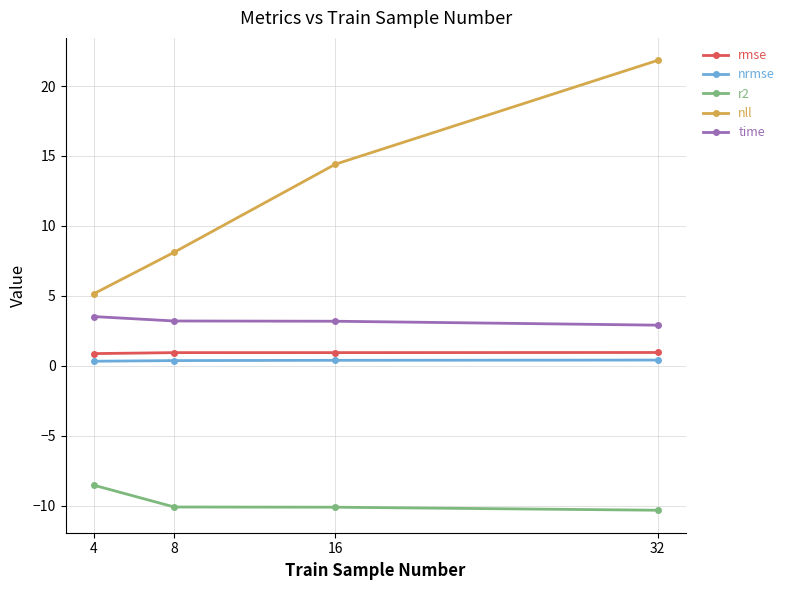

What is the sum of the nll values at 32 and 4?

27.0